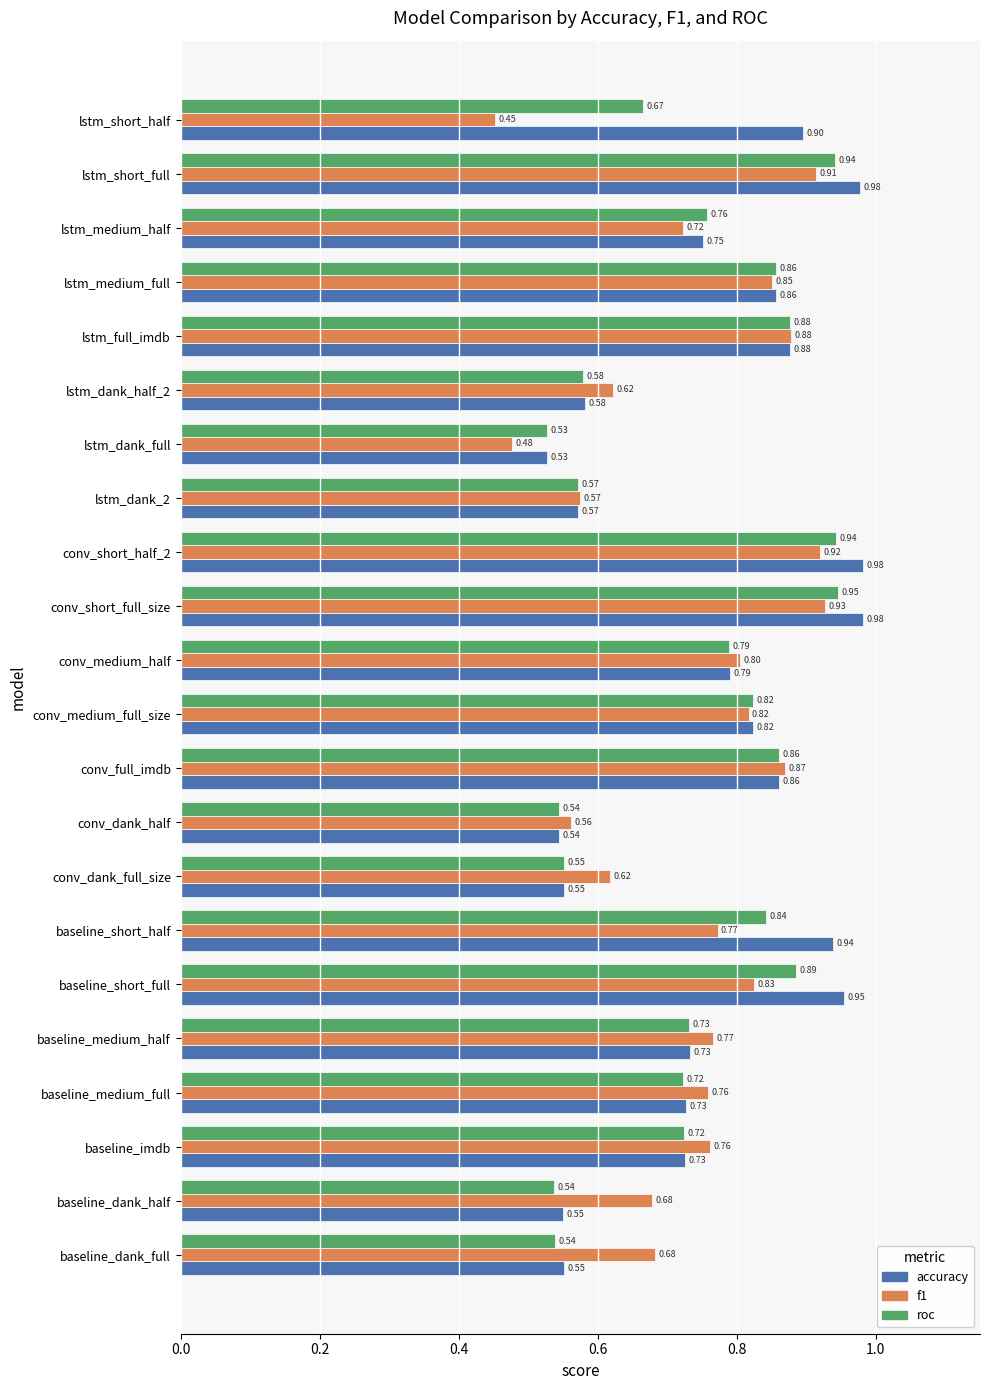

What is the total value across all series at lstm_medium_full?

2.6